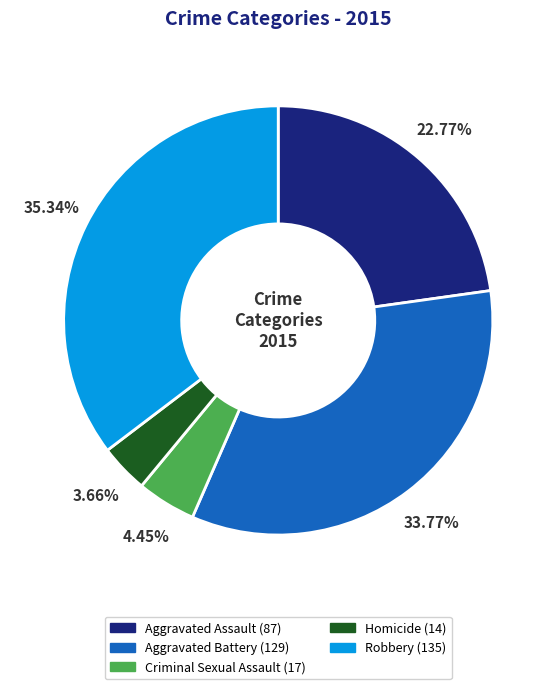

Approximately how many times larger is the value at Criminal Sexual Assault compared to Robbery?

0.1